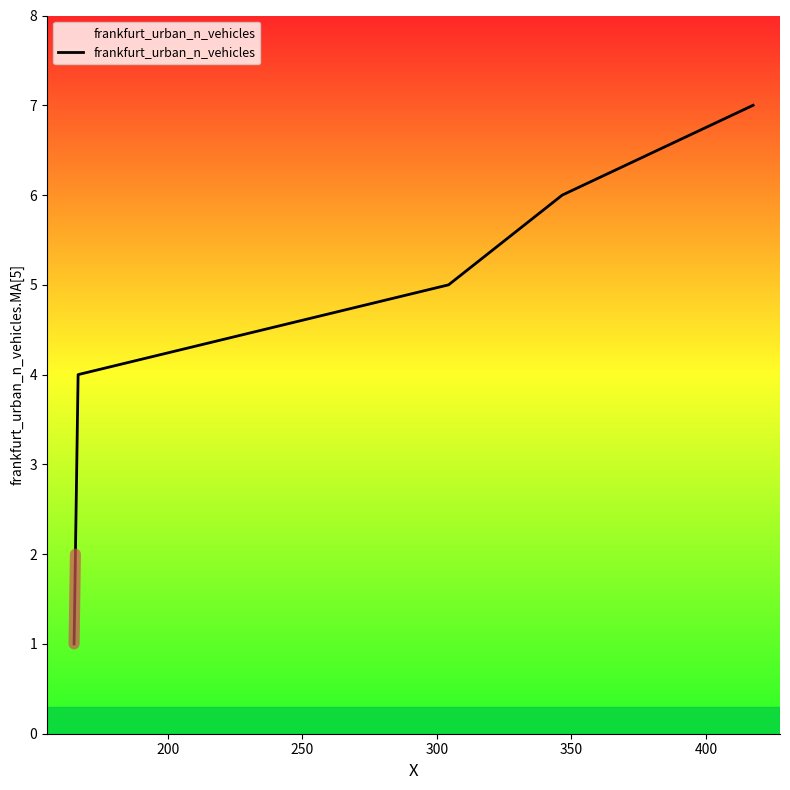

True or false: the data has more than 1 interior local peaks.

False